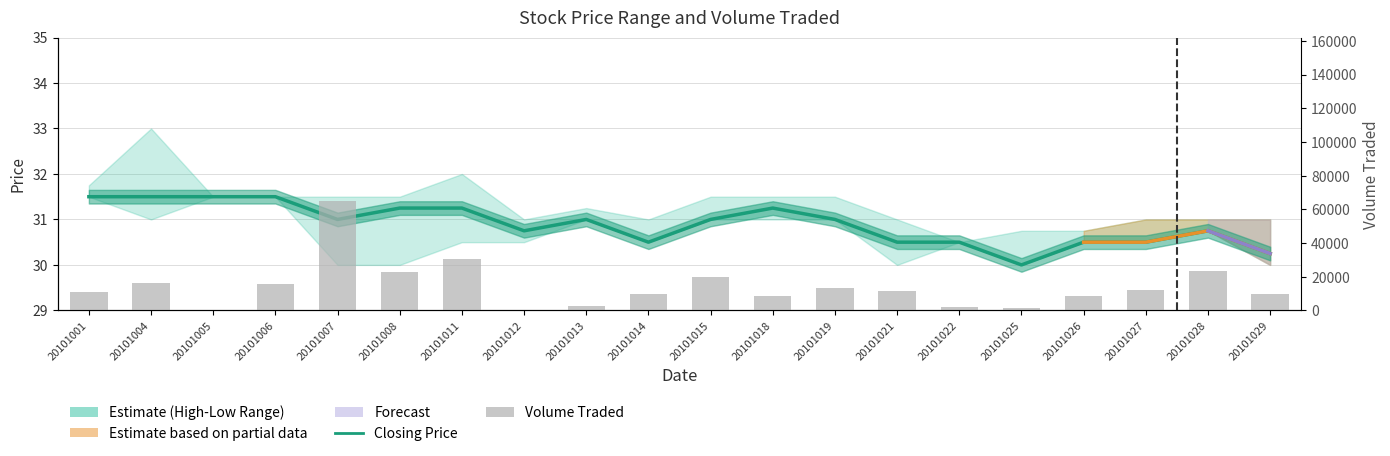

Reading left to right, list all the values displayed in this chart.

Closing Price: 31.5	31.5	31.5	31.5	31.0	31.2	31.2	30.8	31.0	30.5	31.0	31.2	31.0	30.5	30.5	30.0	30.5	30.5	30.8	30.2
Volume Traded: 10900.0	16300.0	200.0	15500.0	64800.0	22500.0	30300.0	200.0	2400.0	9500.0	20100.0	8300.0	13300.0	11400.0	2200.0	1600.0	8500.0	11900.0	23400.0	9700.0